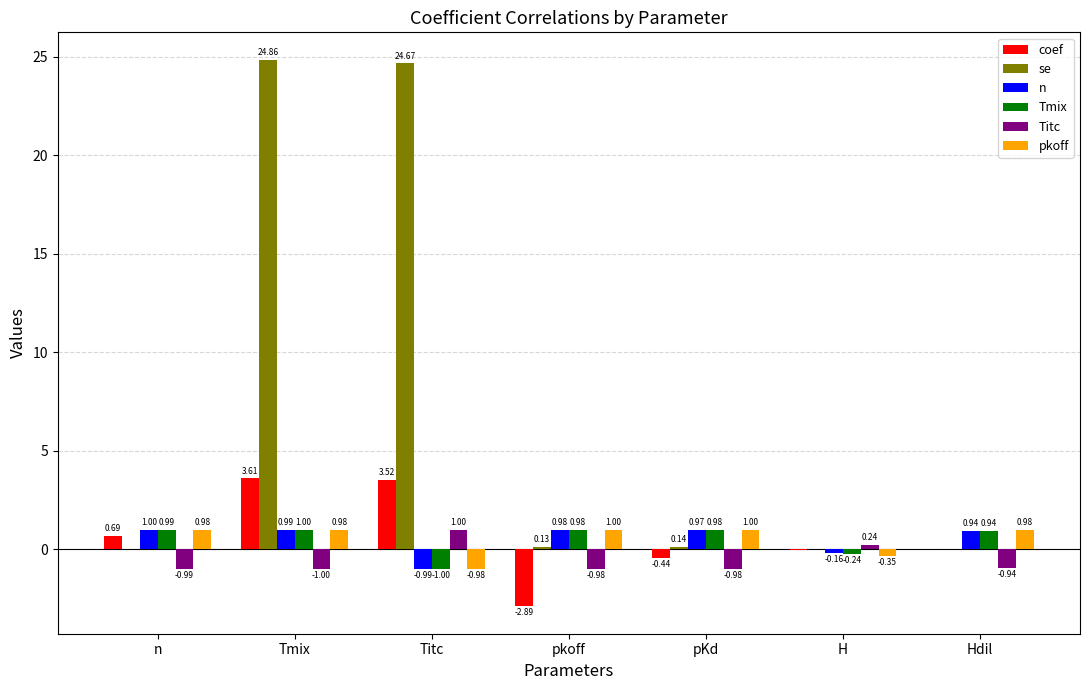

True or false: se has a value of 24.7 at Titc.

True